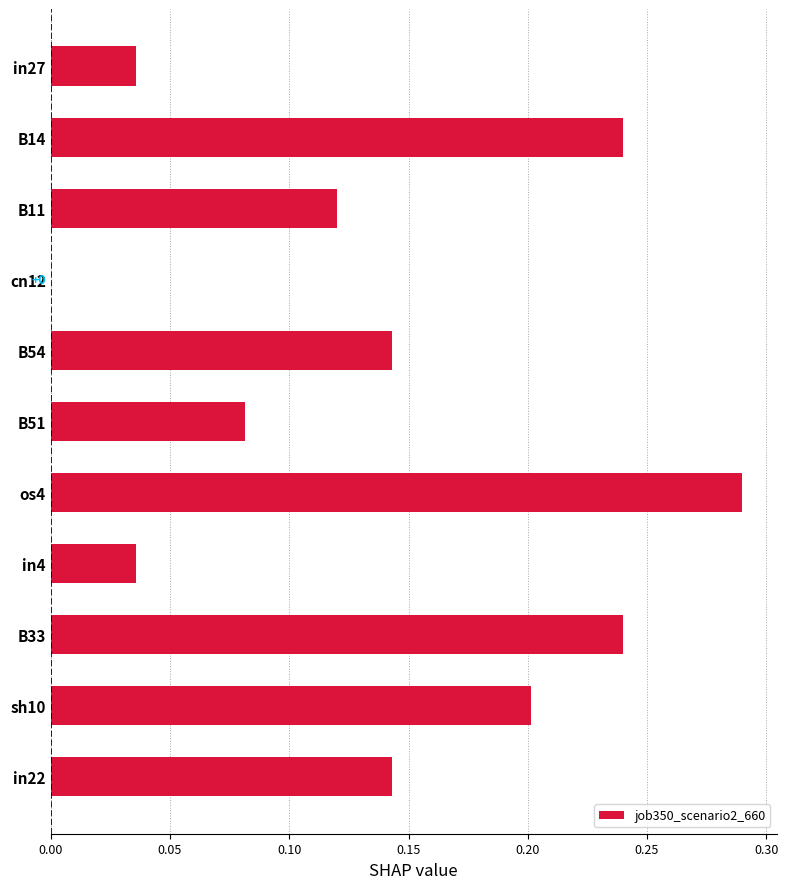

Are the bars horizontal?

Yes